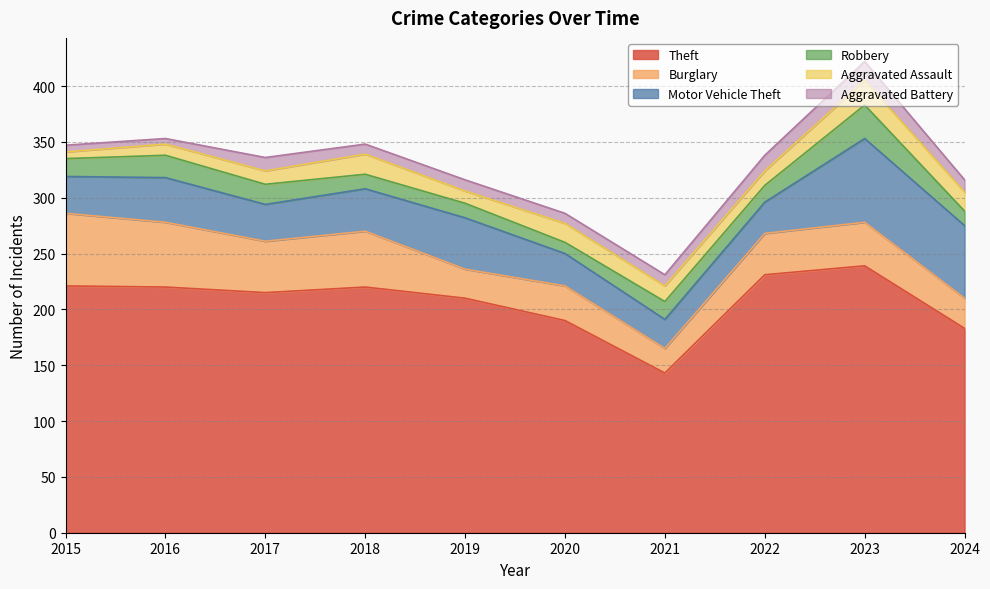

Reading right to left, what are all the values shown in this chart?

Theft: 2024=183	2023=239	2022=231	2021=143	2020=190	2019=210	2018=220	2017=215	2016=220	2015=221
Burglary: 2024=27	2023=39	2022=37	2021=22	2020=31	2019=26	2018=50	2017=46	2016=58	2015=65
Motor Vehicle Theft: 2024=65	2023=75	2022=28	2021=26	2020=29	2019=46	2018=38	2017=33	2016=40	2015=33
Robbery: 2024=13	2023=30	2022=15	2021=16	2020=10	2019=13	2018=13	2017=18	2016=20	2015=16
Aggravated Assault: 2024=17	2023=22	2022=13	2021=14	2020=17	2019=11	2018=18	2017=12	2016=10	2015=6
Aggravated Battery: 2024=11	2023=17	2022=14	2021=10	2020=9	2019=10	2018=9	2017=12	2016=5	2015=6